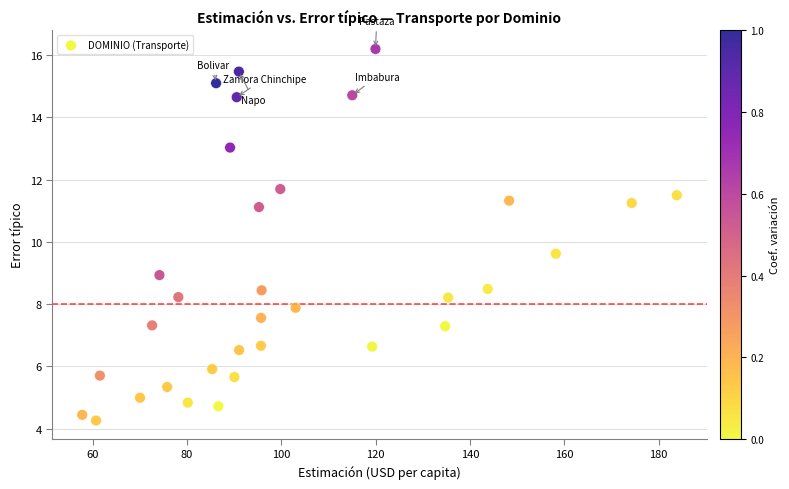

What Y value in the scatter plot is closest to 10?

9.6